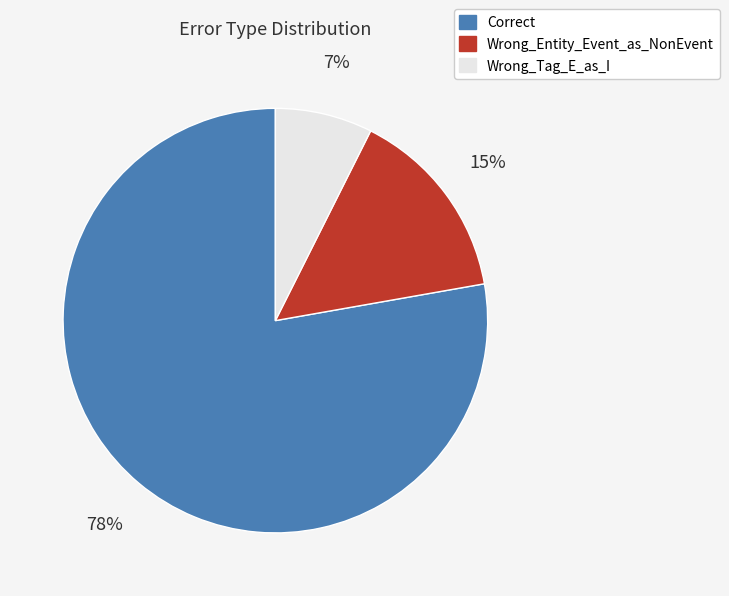

Combined, do Correct and Wrong_Tag_E_as_I account for over 50%?

Yes